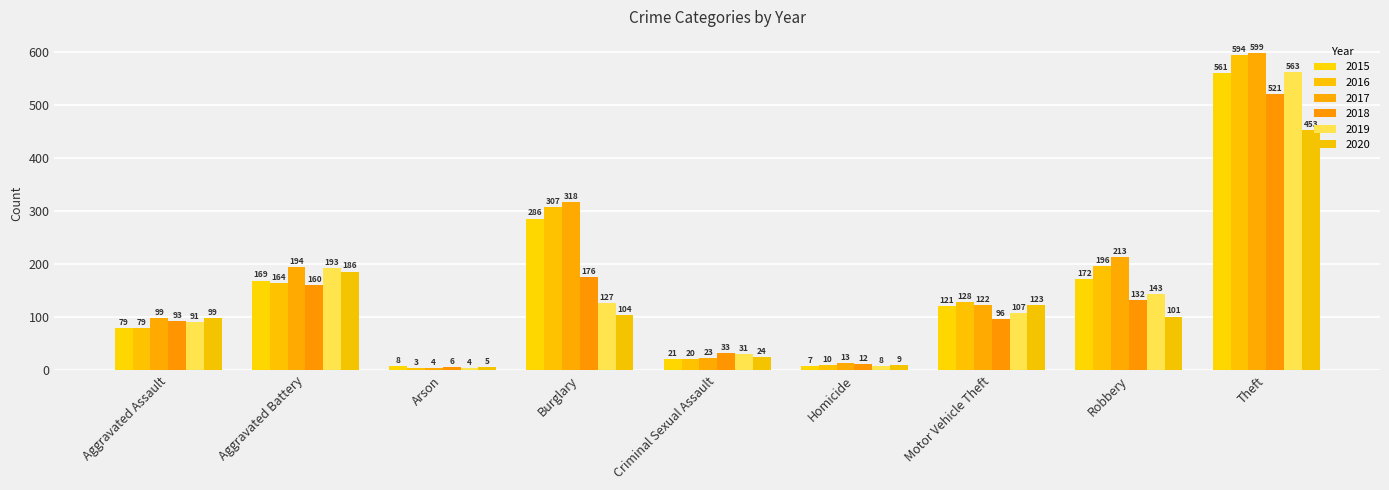

The value of 2020 at Homicide is 9. True or false?

True